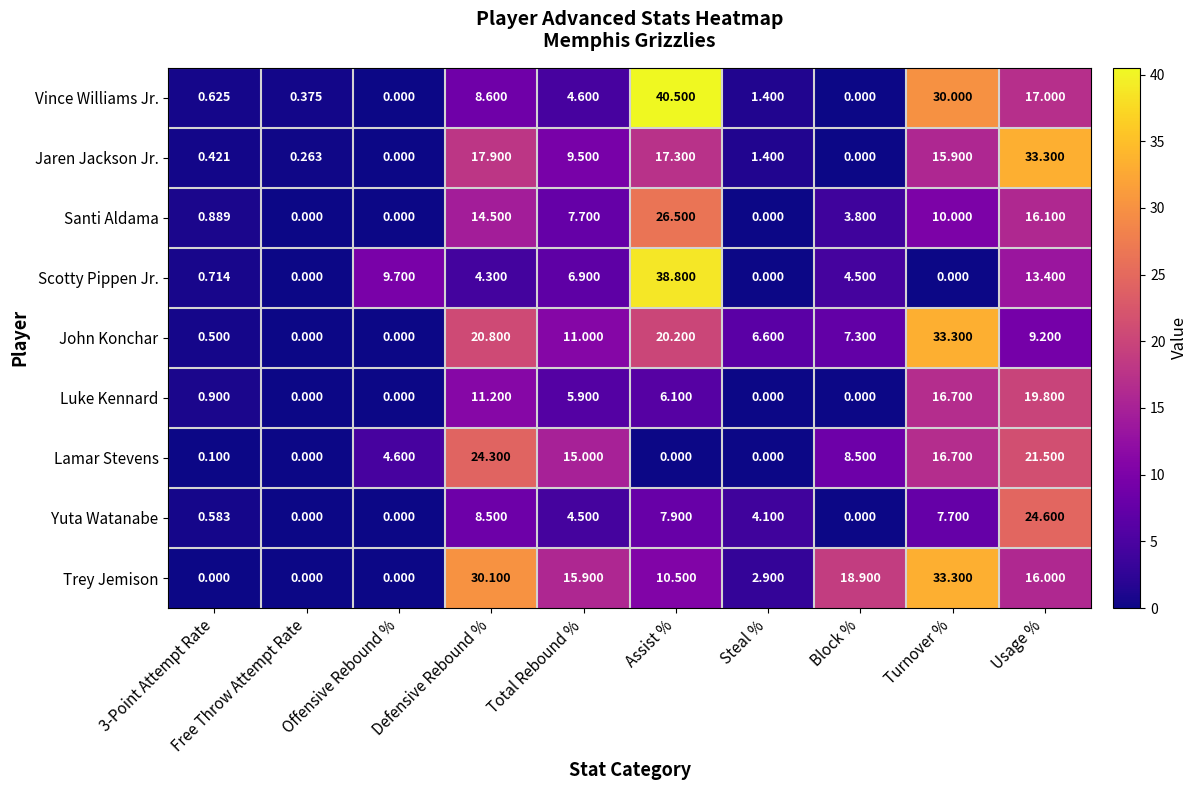

Is the value of Jaren Jackson Jr. at Steal % greater than the value of Scotty Pippen Jr. at 3-Point Attempt Rate?

Yes